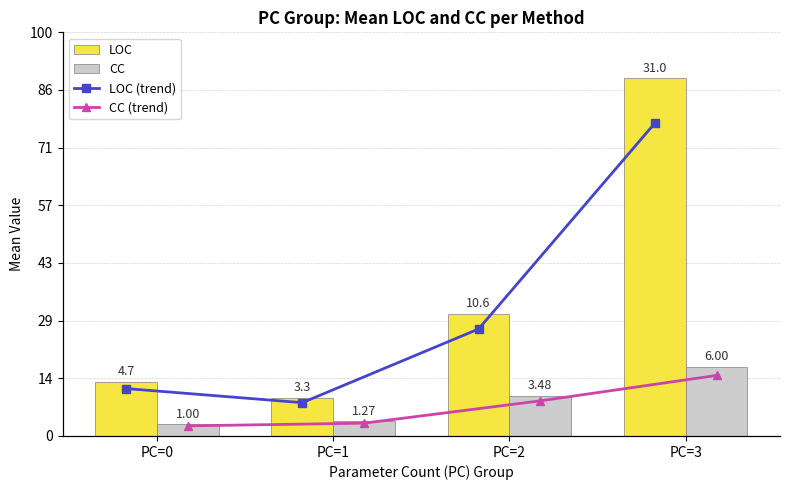

At which category does the chart reach its minimum across all series?

PC=0